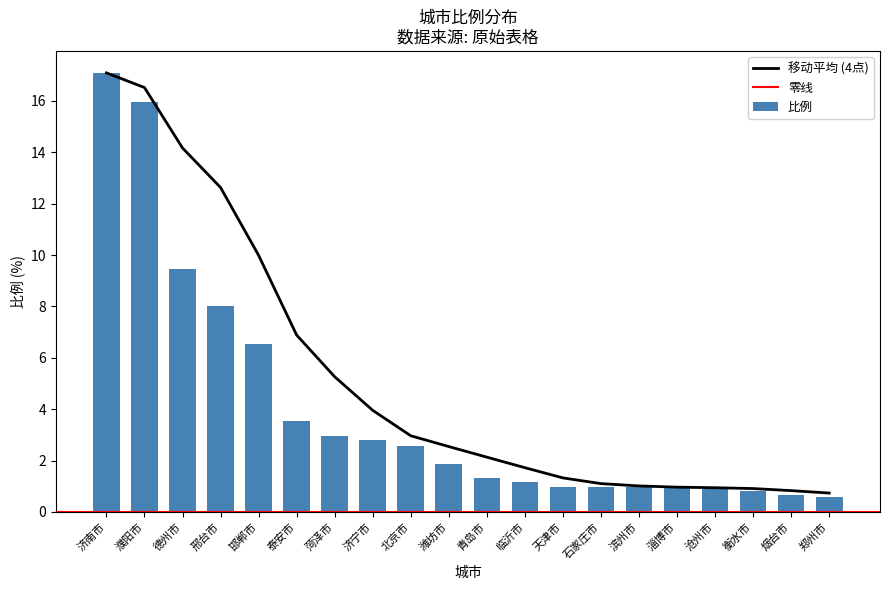

List the labels in order of value, largest first.

济南市, 濮阳市, 德州市, 邢台市, 邯郸市, 泰安市, 菏泽市, 济宁市, 北京市, 潍坊市, 青岛市, 临沂市, 天津市, 石家庄市, 滨州市, 淄博市, 沧州市, 衡水市, 烟台市, 郑州市